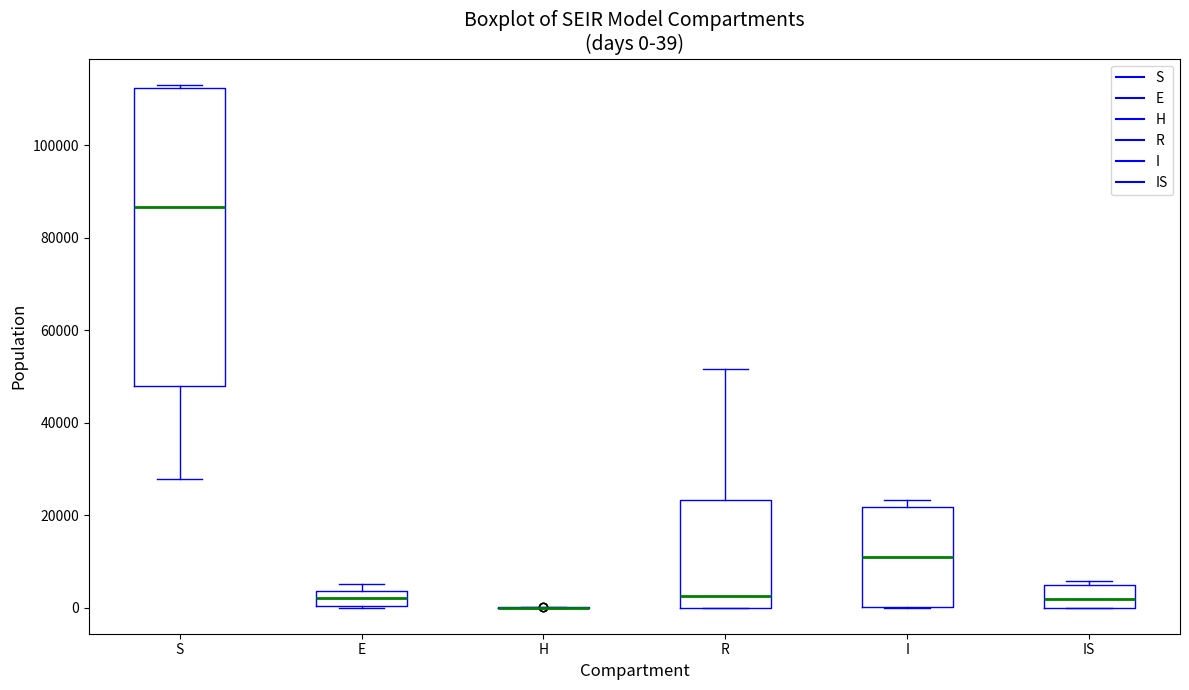

Which box is the tallest, from its lower edge to its upper edge?

S